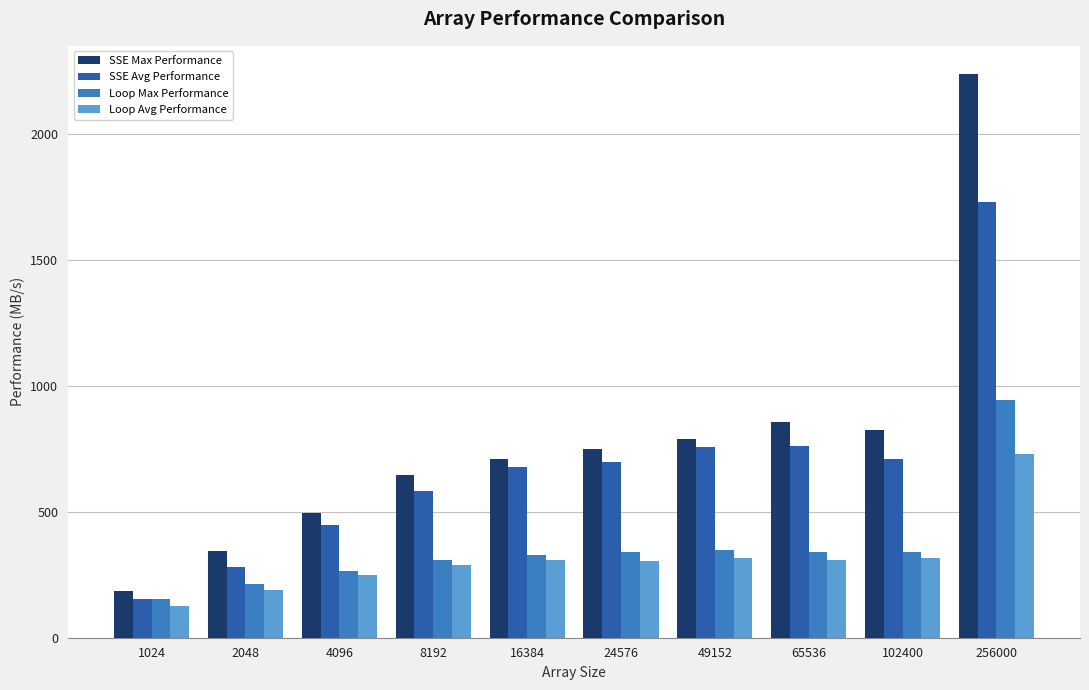

How many groups of bars are there?

10